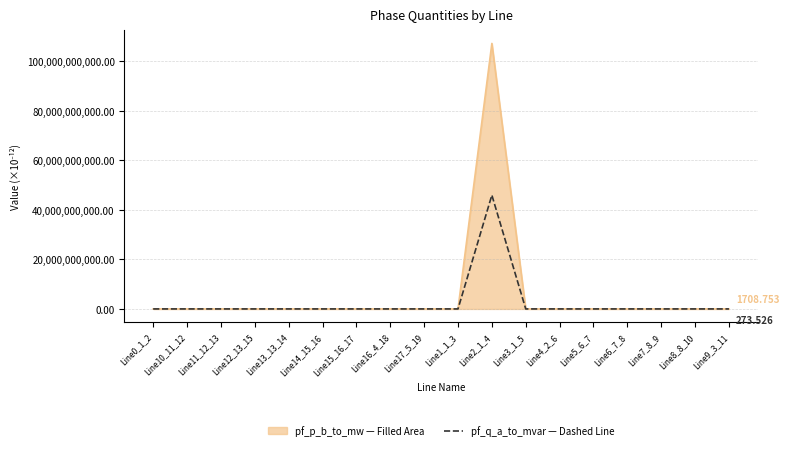

Is this an area chart (filled region under the line)?

Yes